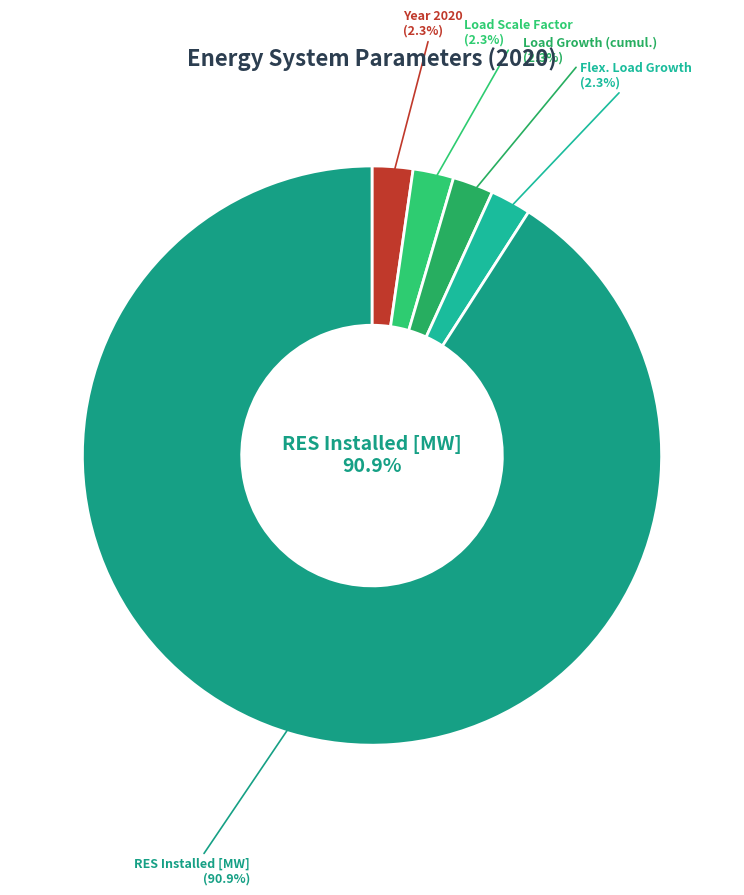

What is the largest slice in the pie chart?

RES Installed [MW]